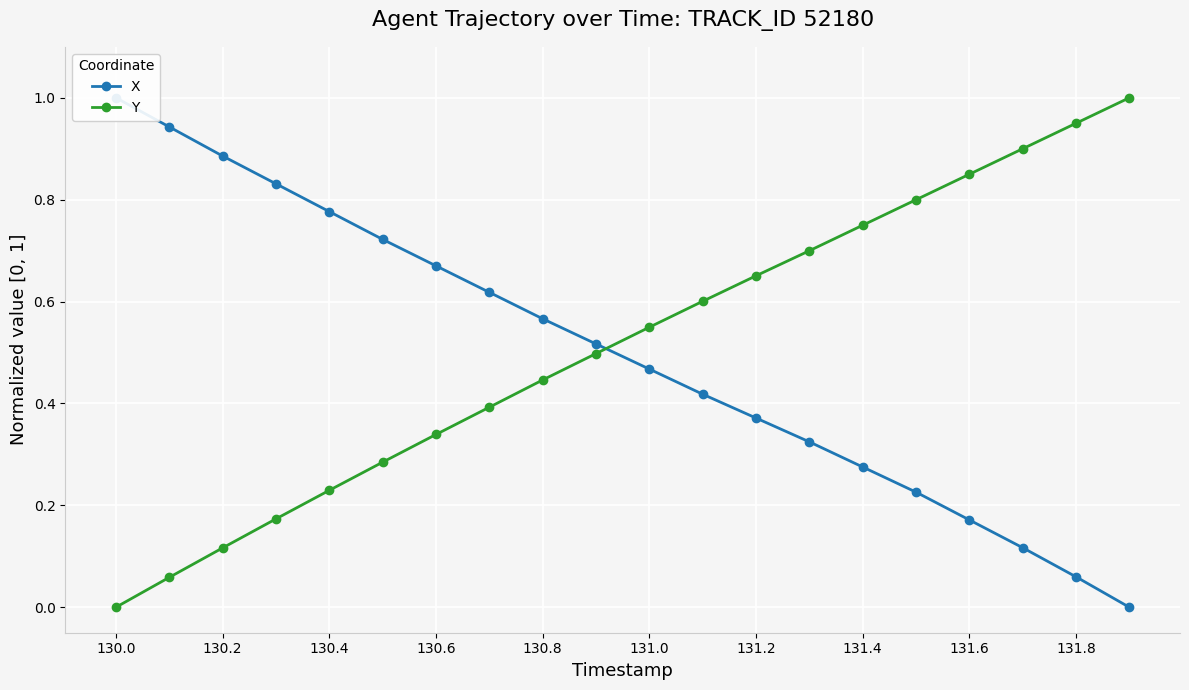

True or false: Y has more than 0 interior local peaks.

False